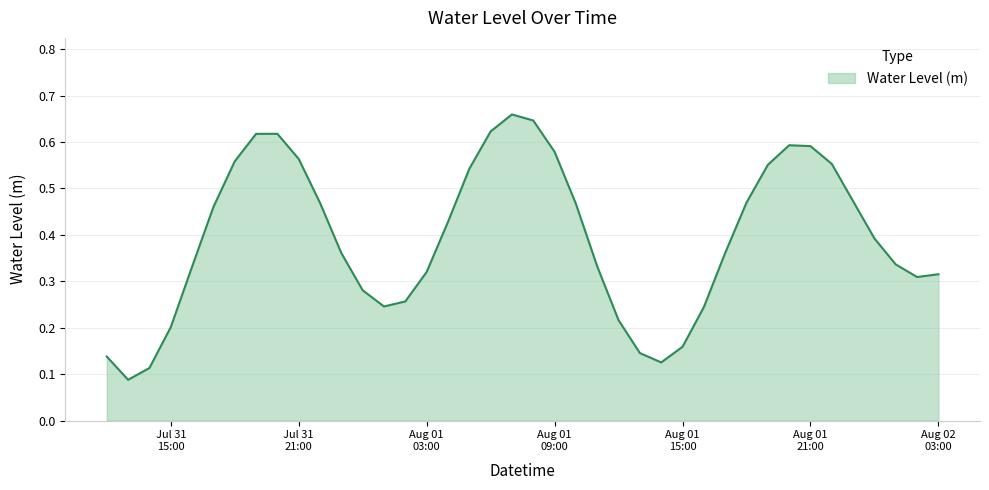

Which label corresponds to the smallest value in the chart?

2025-07-31 13:00:00